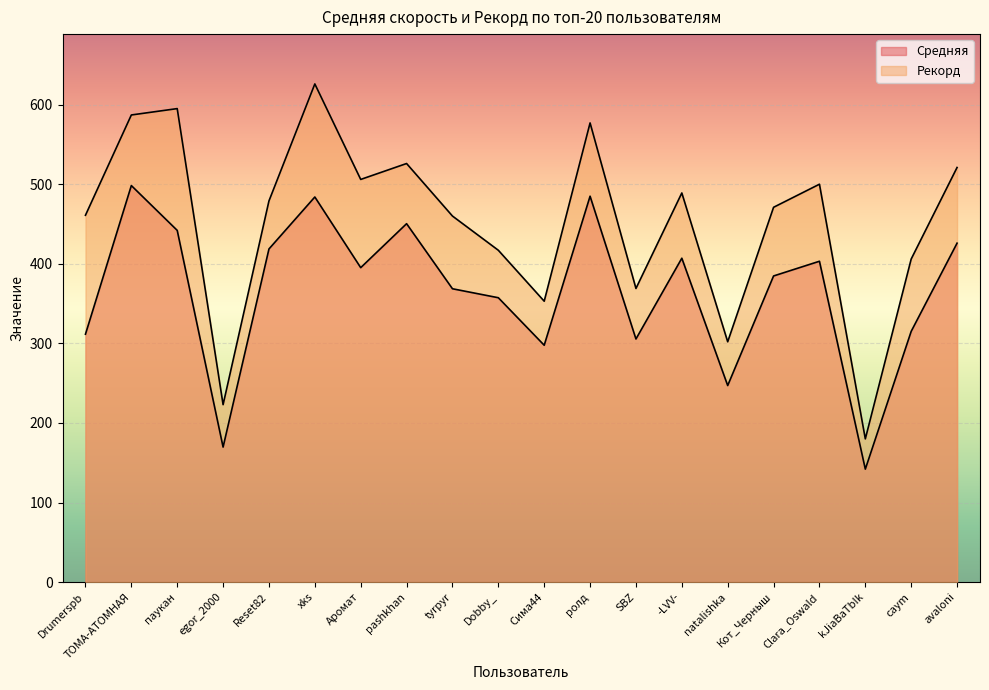

True or false: Рекорд and Средняя intersect in this chart.

False